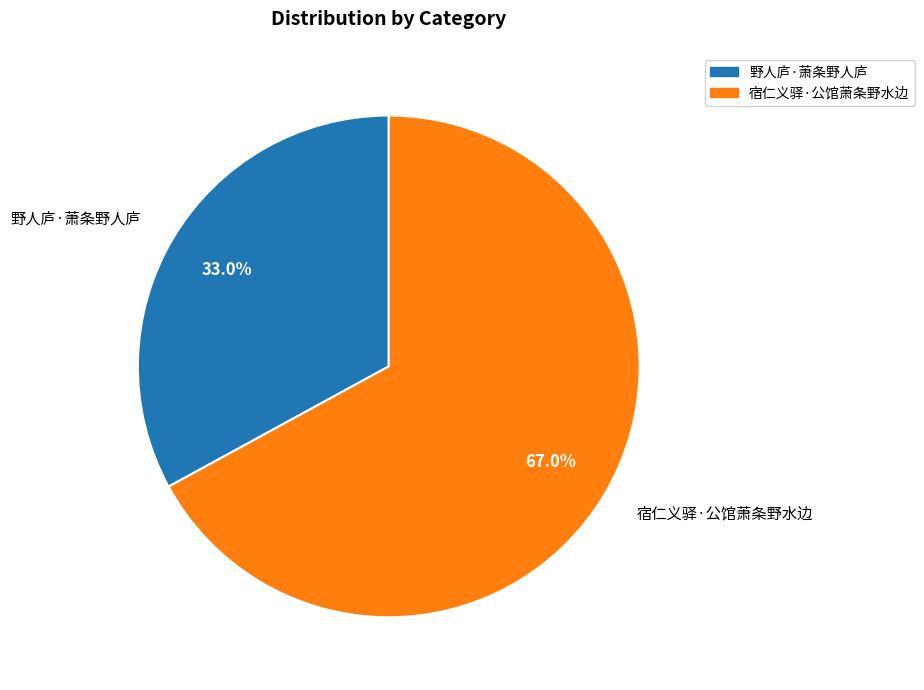

What is the total percentage of 野人庐·萧条野人庐 and 宿仁义驿·公馆萧条野水边?

100.0%